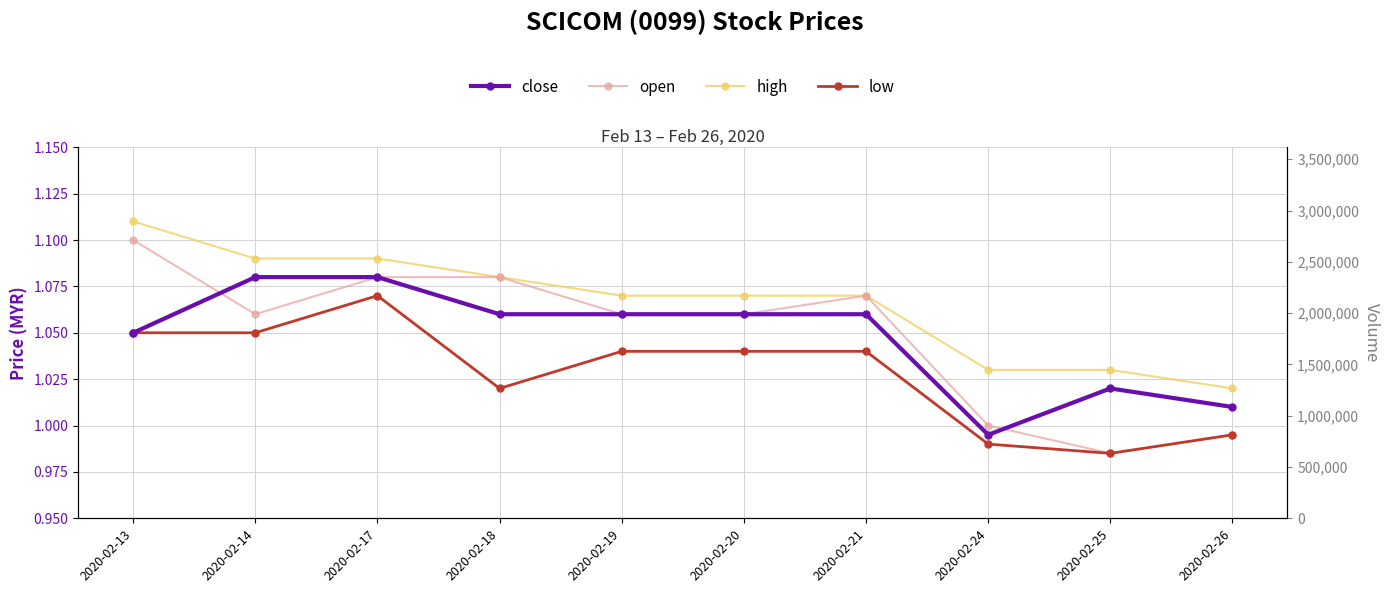

True or false: low and close intersect in this chart.

False